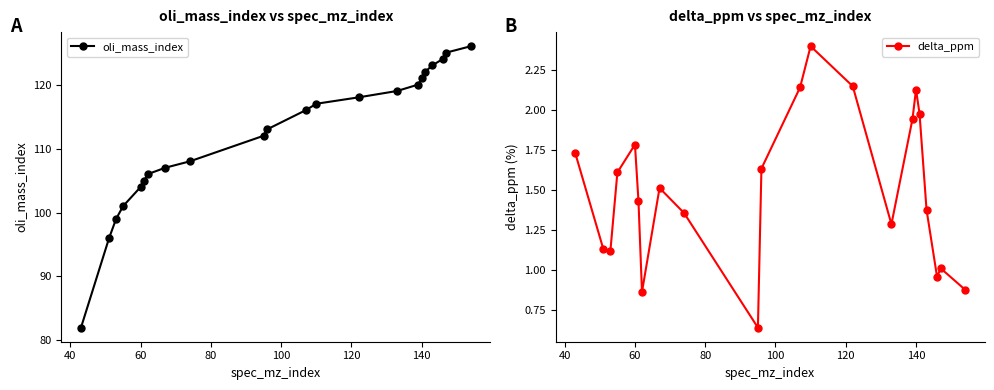

The value of delta_ppm at 60 is 1.8. True or false?

True